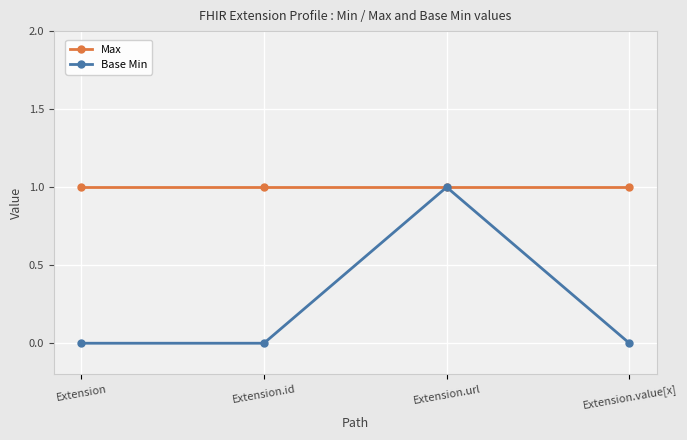

What is the label of the 3rd point from the left?

Extension.url